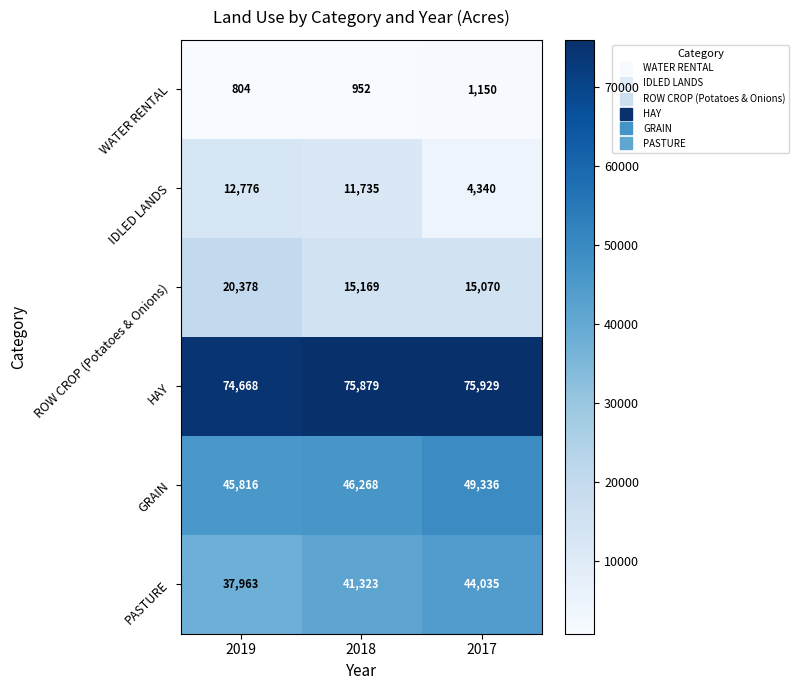

What value does the ROW CROP (Potatoes & Onions) series have at 2017, to the nearest 50?

15050